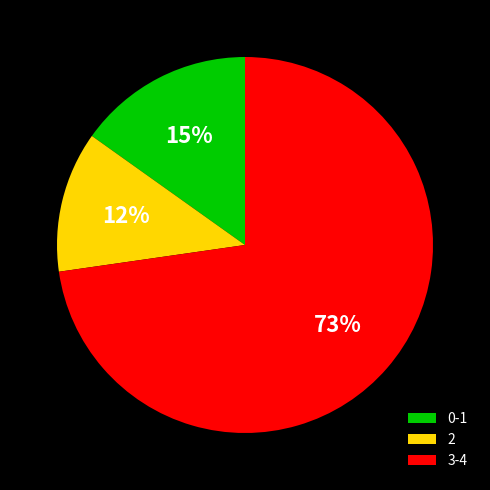

To the nearest percent, what is the difference between the largest and smallest slice percentages?

61%